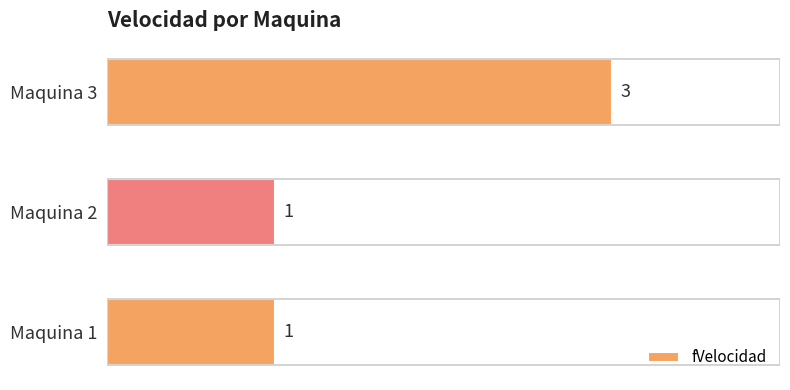

What is the difference between the maximum and second lowest values?

2